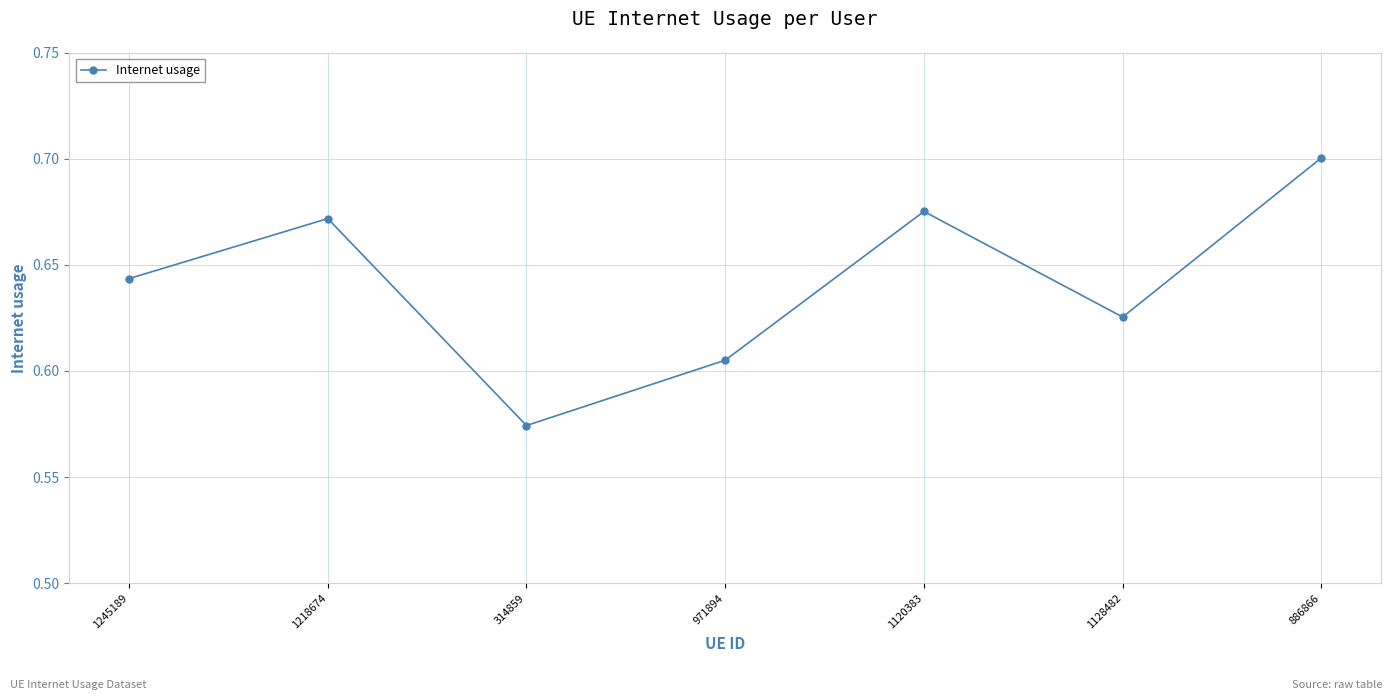

At which category does the chart reach its minimum across all series?

314859